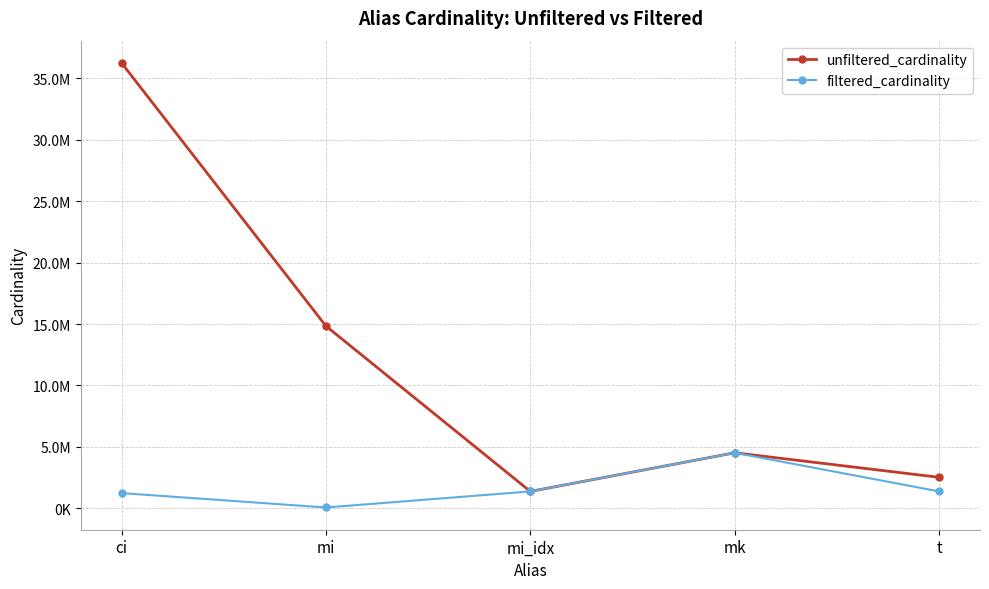

True or false: unfiltered_cardinality and filtered_cardinality cross at least once.

False